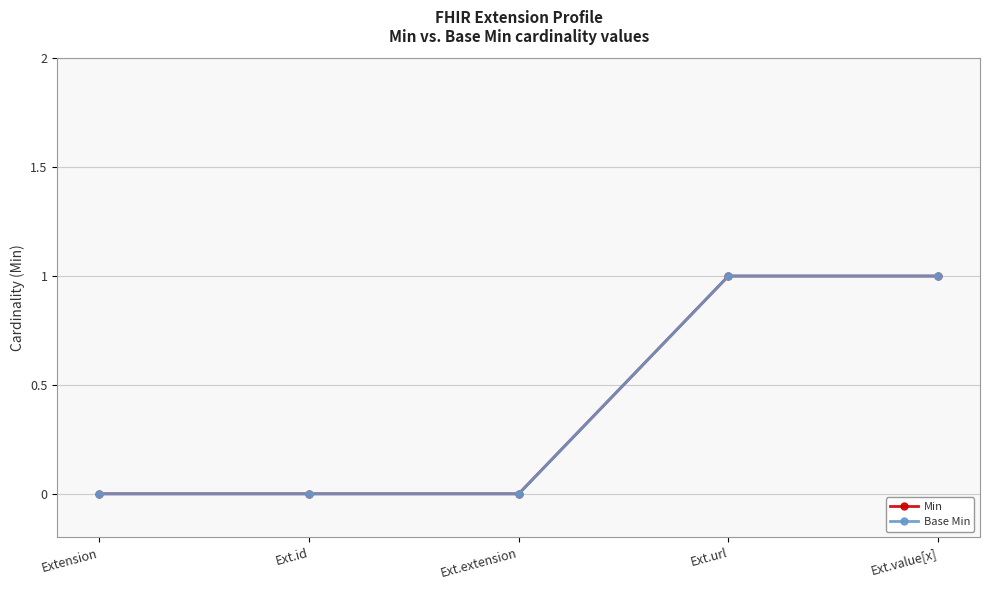

Between Extension and Ext.id, which series saw the biggest shift?

Min